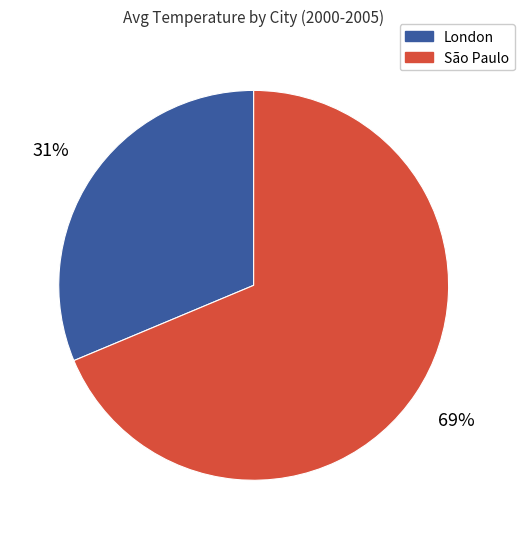

Rank the categories by value from highest to lowest.

São Paulo, London